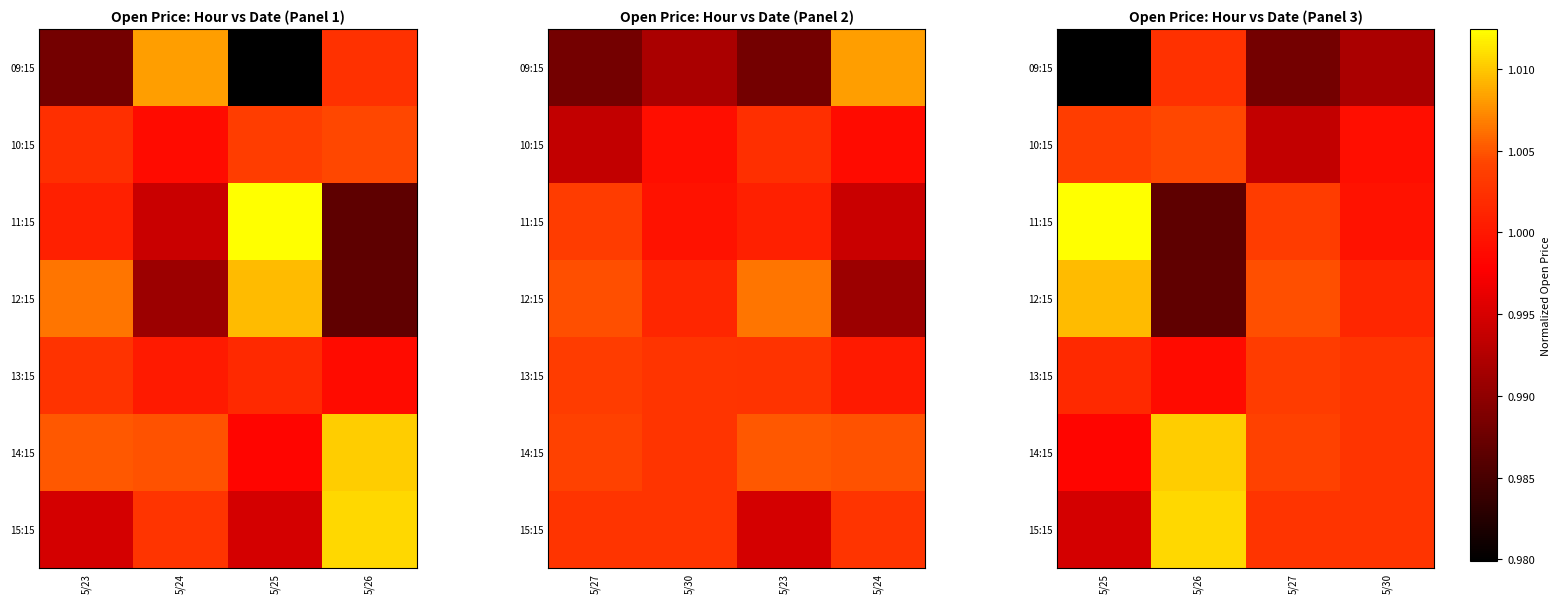

What is the sum of all 09:15 values?

4.0